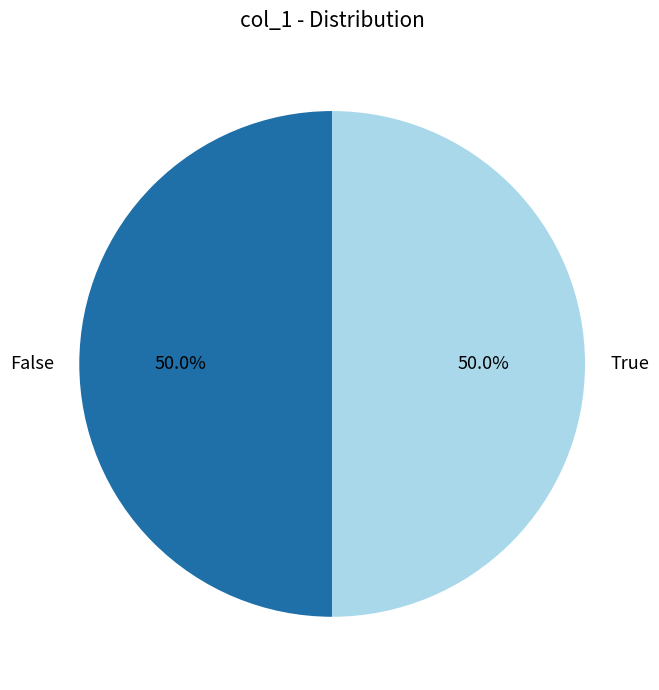

Do False and True together represent more than half of the pie?

Yes